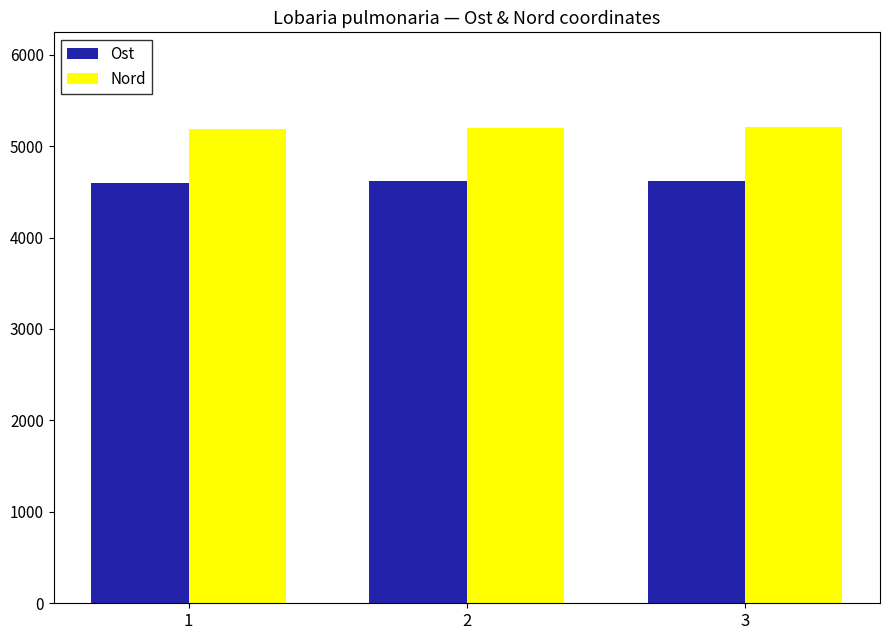

The value of Nord at 3 is 6815. True or false?

False